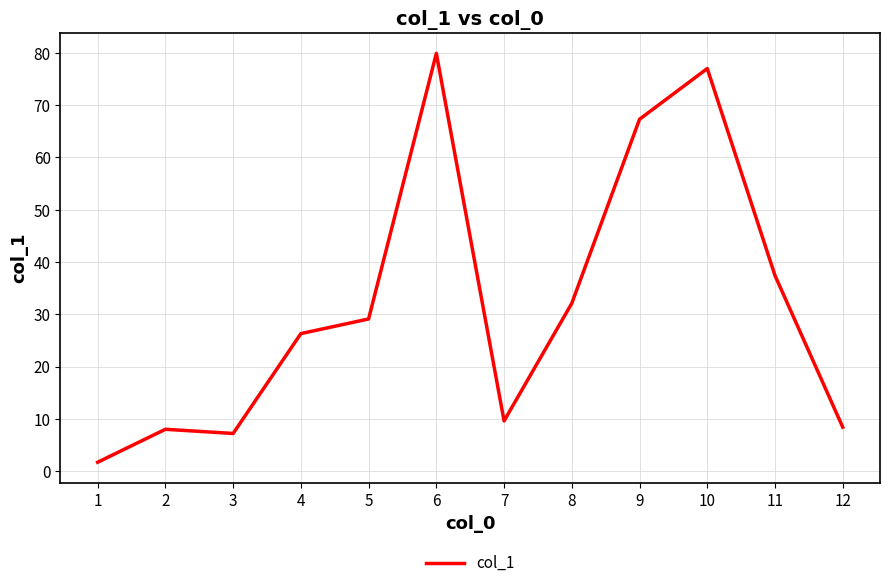

How many interior local valleys (lower than both neighbors) does the data have?

2